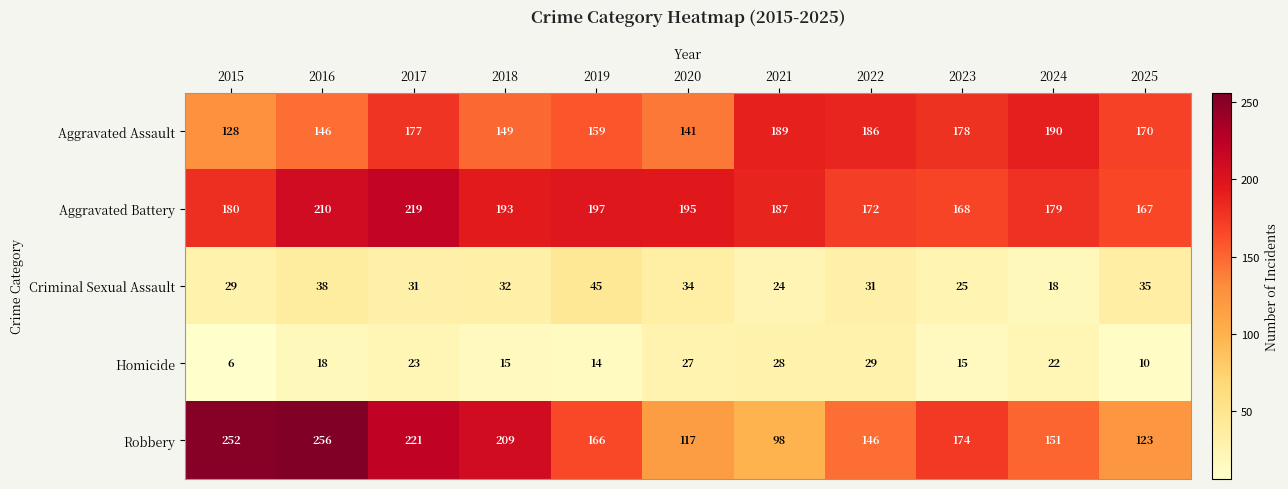

The Criminal Sexual Assault series shows 42 at 2021. True or false?

False